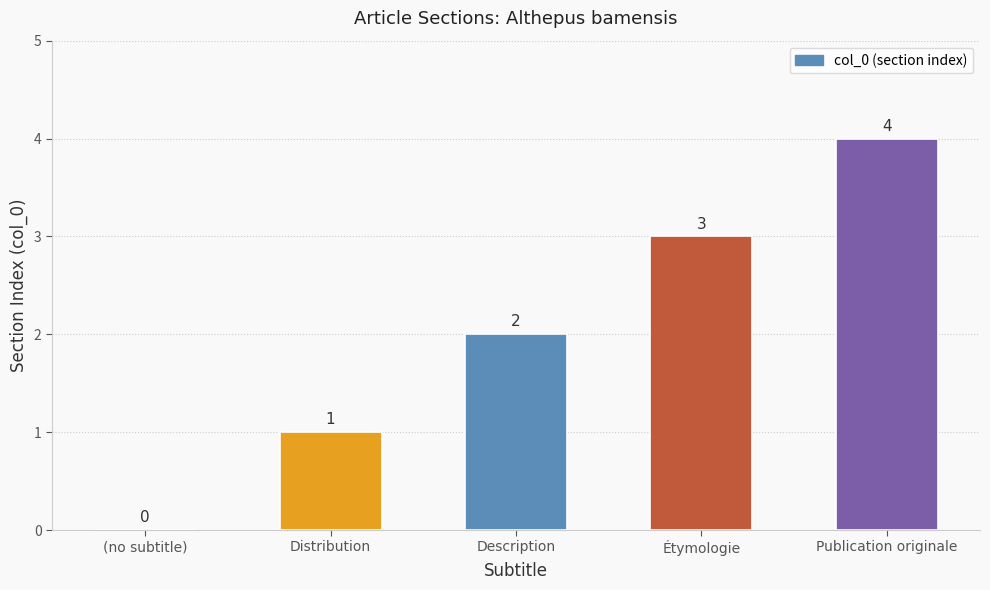

What is the maximum value shown in the chart?

4